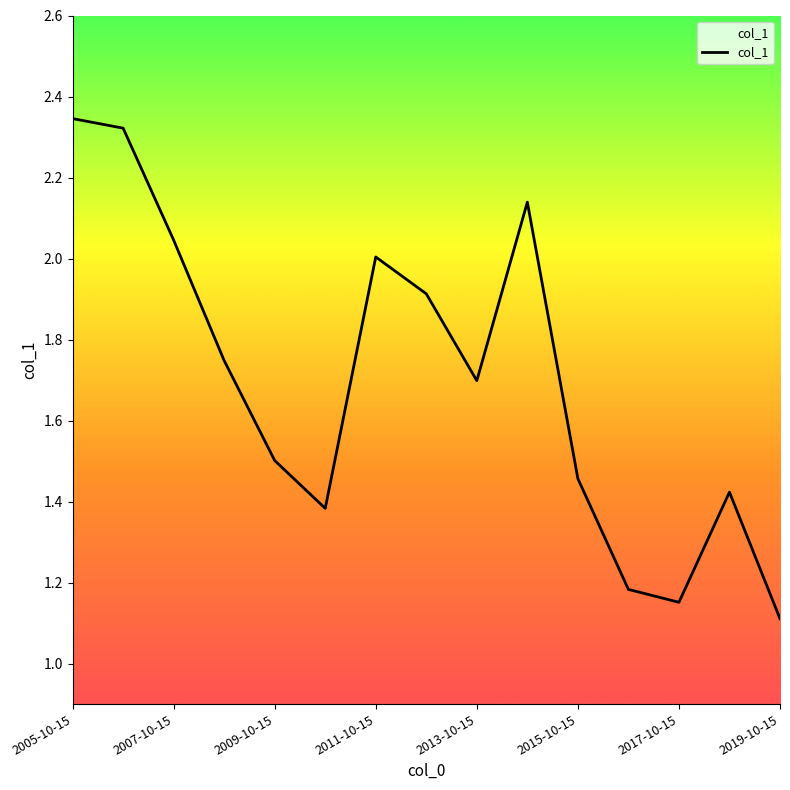

At which category does the chart reach its minimum across all series?

2019-10-15